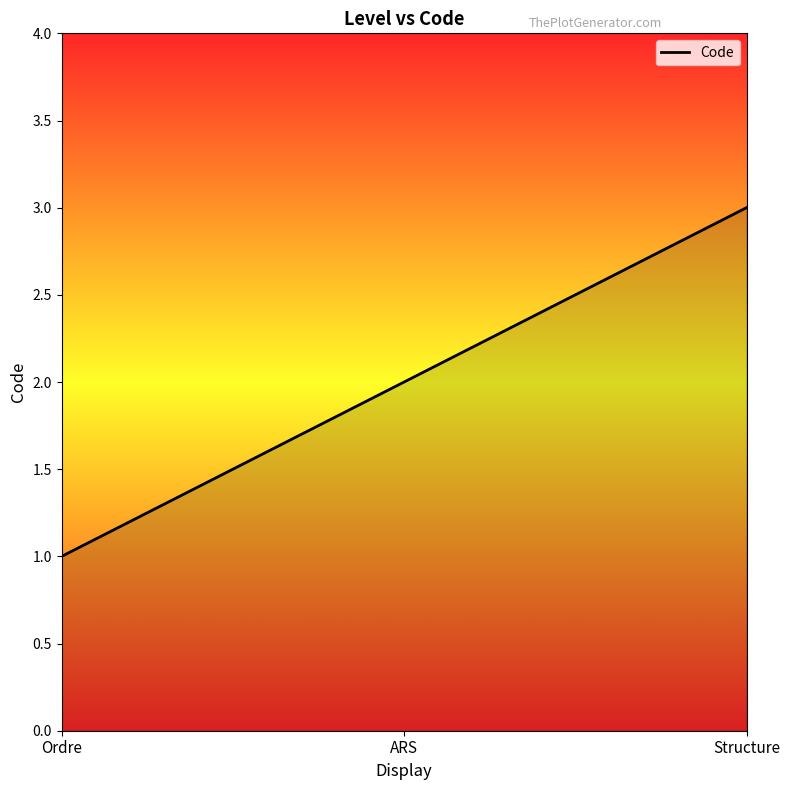

Rank the categories by value from highest to lowest.

Structure, ARS, Ordre